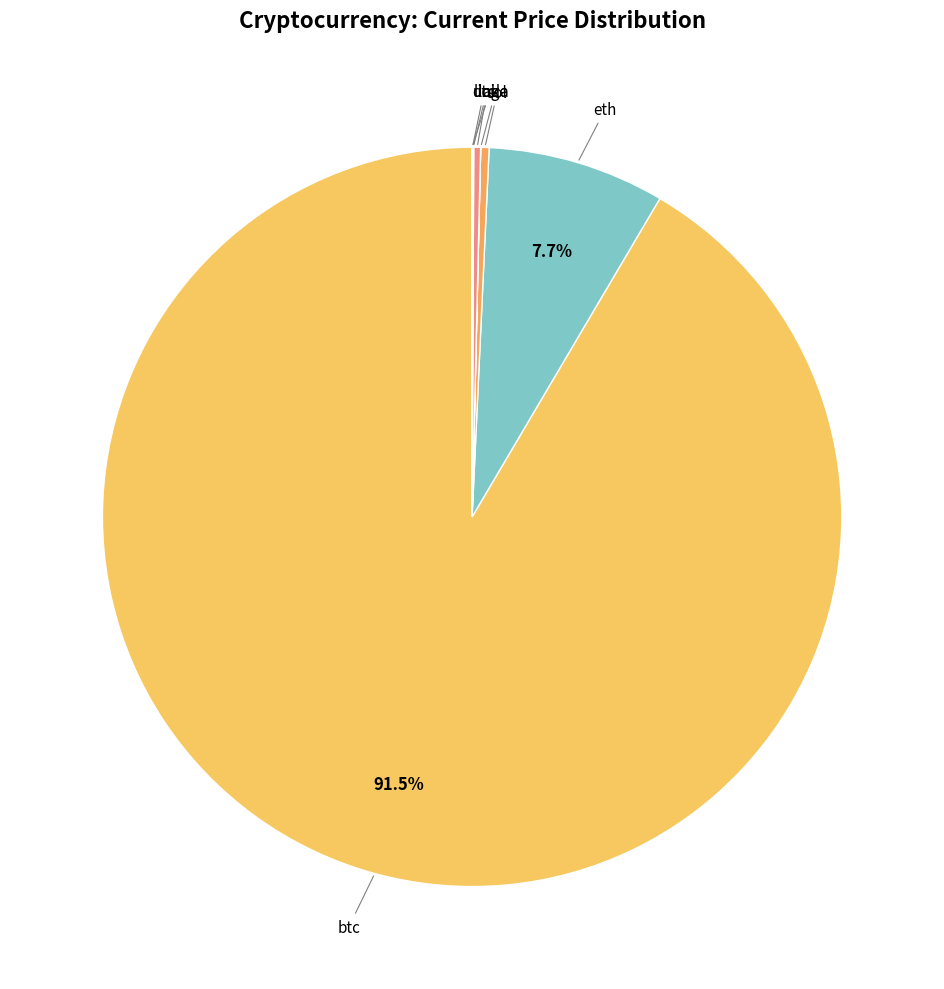

How many segments does this pie chart have?

8